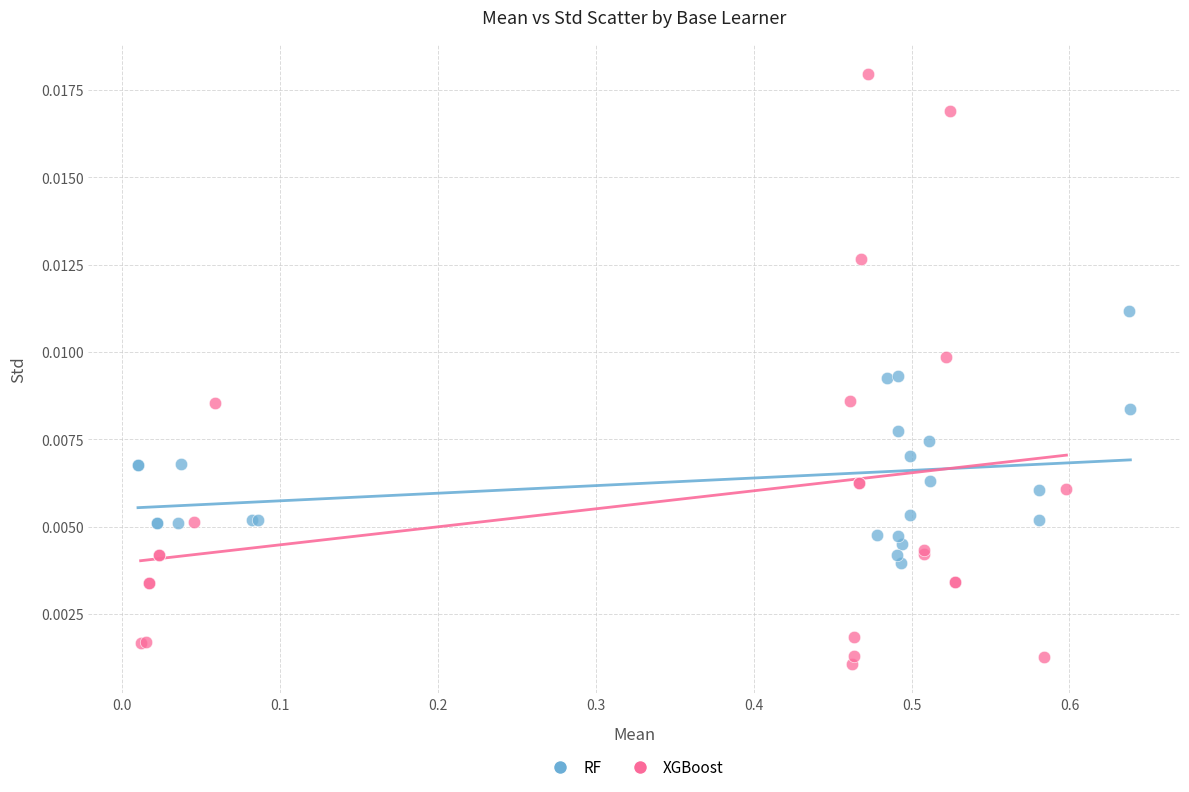

Which series reaches the maximum Y coordinate?

XGBoost